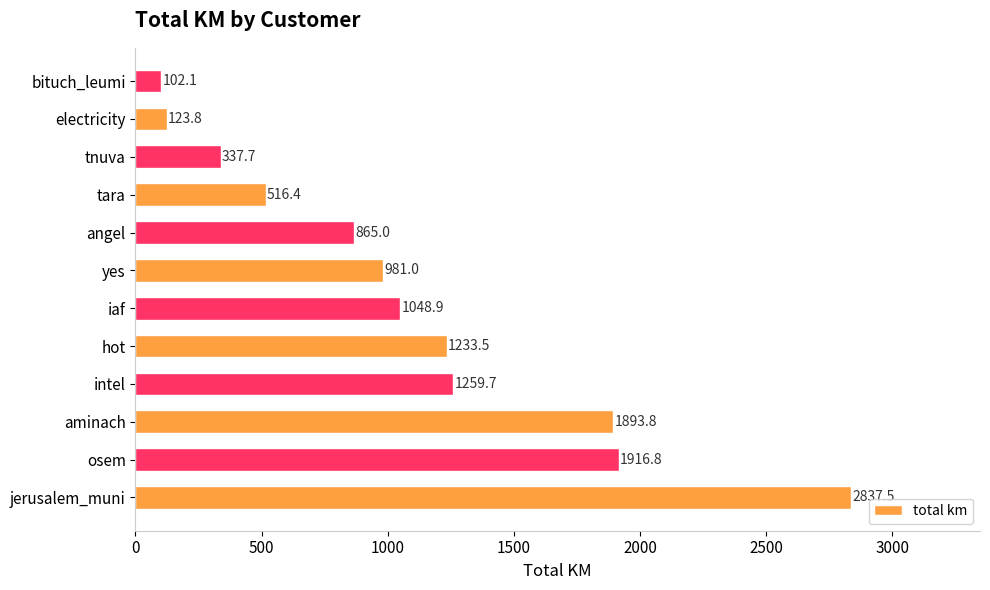

What is the approximate value at angel?

865.0